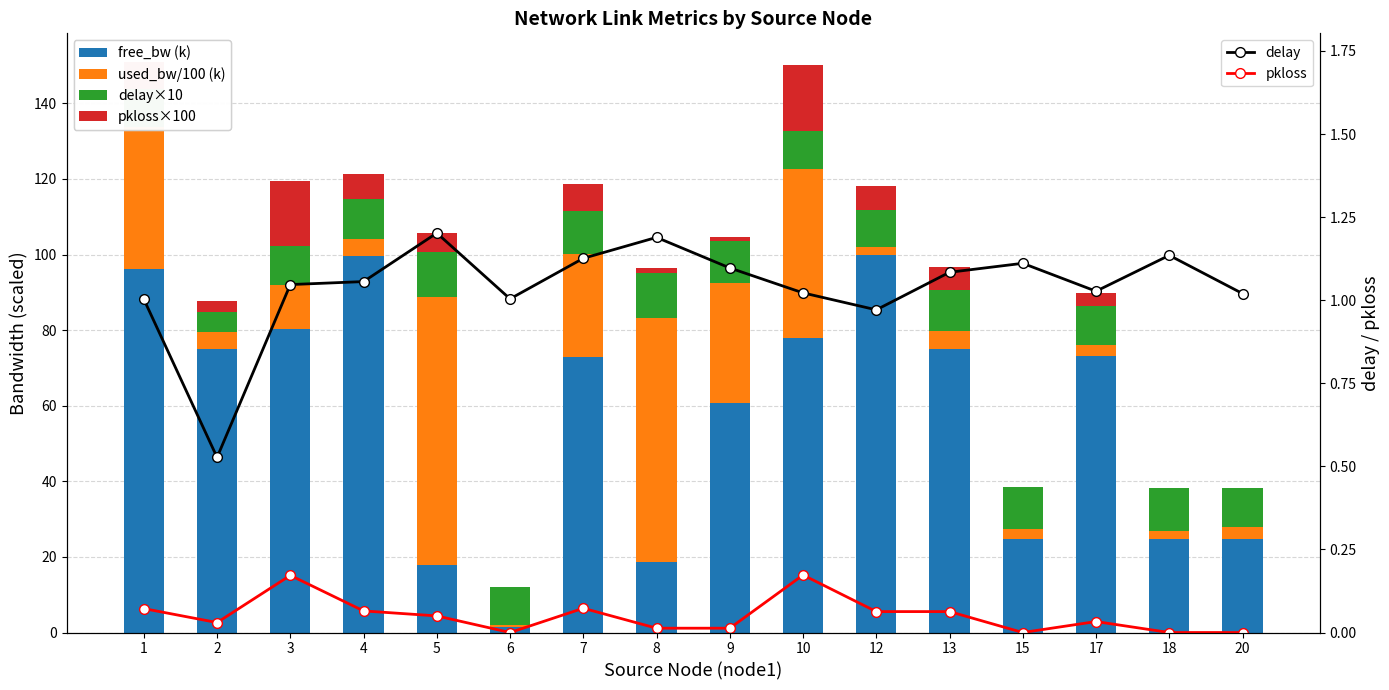

Reading left to right, transcribe all the data shown in this chart.

free_bw (k): 1=96.3	2=75.0	3=80.3	4=99.5	5=17.9	6=1.5	7=72.9	8=18.5	9=60.8	10=77.9	12=99.8	13=75.1	15=24.7	17=73.1	18=24.8	20=24.7
used_bw/100 (k): 1=37.5	2=4.5	3=11.6	4=4.6	5=70.8	6=0.5	7=27.3	8=64.6	9=31.6	10=44.6	12=2.3	13=4.6	15=2.7	17=3.1	18=2.1	20=3.4
delay×10: 1=10.0	2=5.3	3=10.5	4=10.6	5=12.0	6=10.0	7=11.3	8=11.9	9=11.0	10=10.2	12=9.7	13=10.8	15=11.1	17=10.3	18=11.3	20=10.2
pkloss×100: 1=7.2	2=3.0	3=17.2	4=6.5	5=5.0	6=0.0	7=7.3	8=1.3	9=1.3	10=17.3	12=6.3	13=6.3	15=0.0	17=3.3	18=0.0	20=0.0
delay: 1=1.0	2=0.5	3=1.0	4=1.1	5=1.2	6=1.0	7=1.1	8=1.2	9=1.1	10=1.0	12=1.0	13=1.1	15=1.1	17=1.0	18=1.1	20=1.0
pkloss: 1=0.1	2=0.0	3=0.2	4=0.1	5=0.1	6=0.0	7=0.1	8=0.0	9=0.0	10=0.2	12=0.1	13=0.1	15=0.0	17=0.0	18=0.0	20=0.0